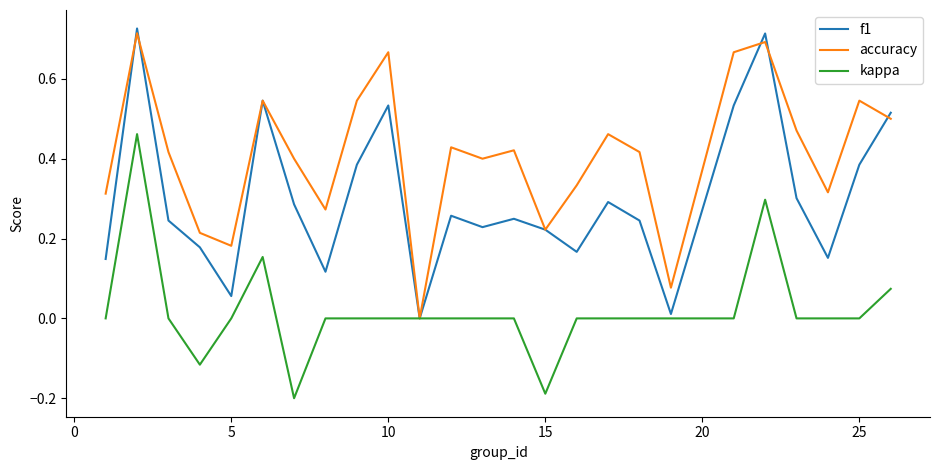

List the series in order of their overall mean, lowest first.

kappa, f1, accuracy